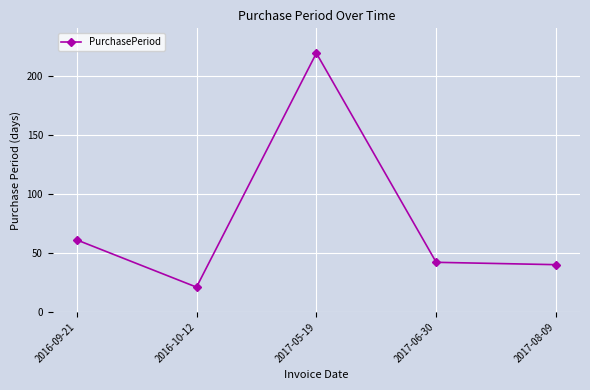

Where is the data nearest to the value 120?

2016-09-21